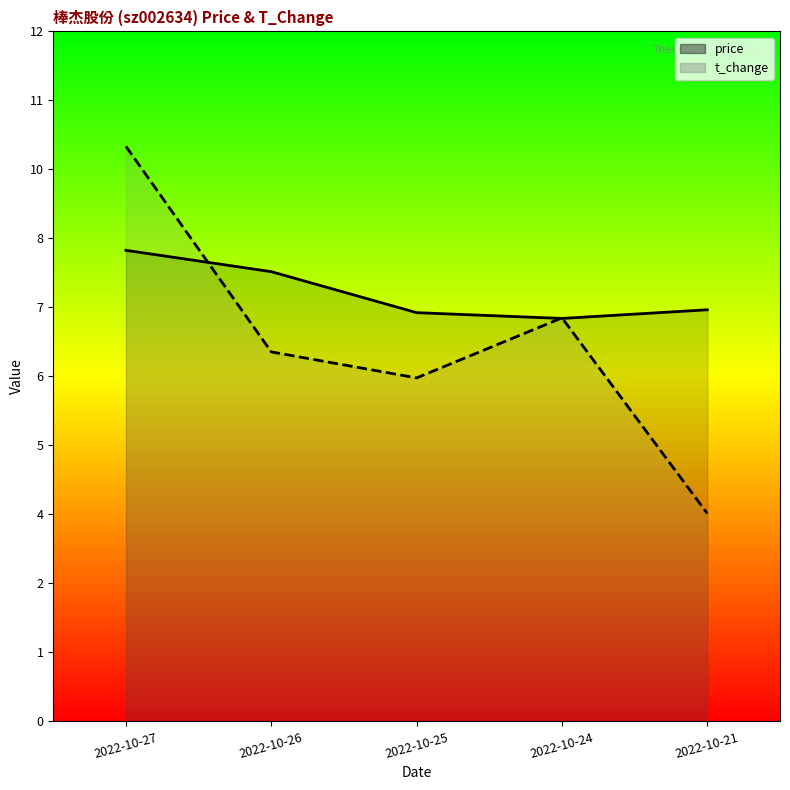

Rank the series by their average value, from lowest to highest.

t_change, price